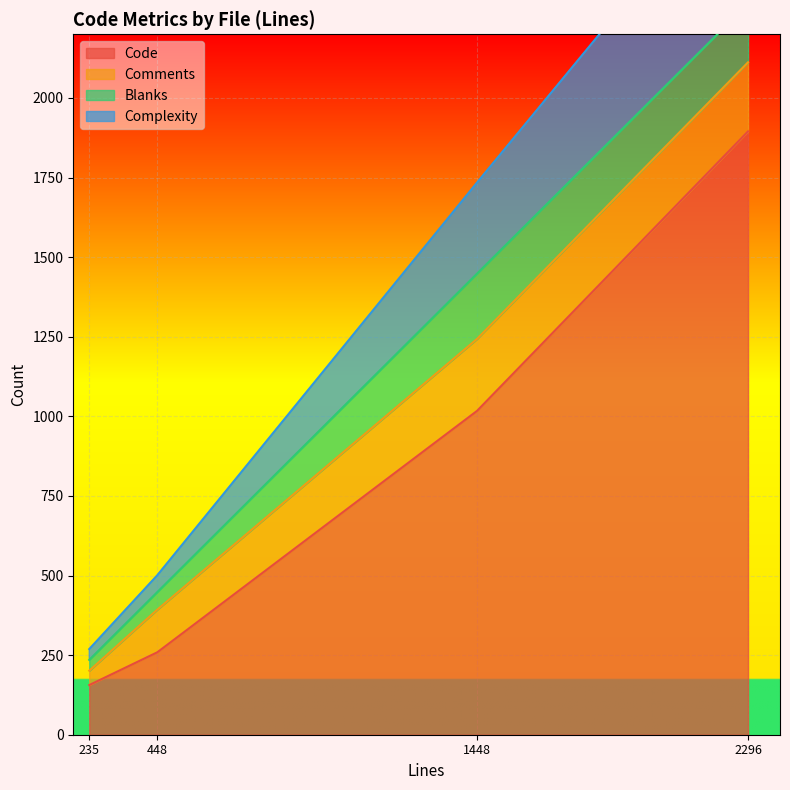

Where is the first local maximum for Complexity?

2296